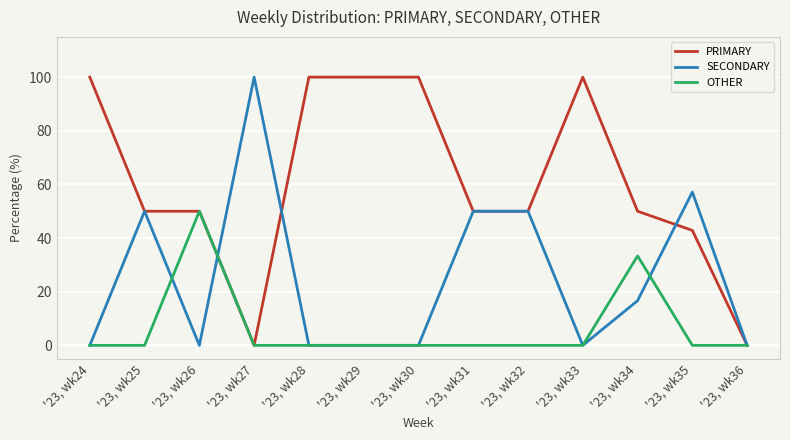

What is the total value across all series at '23, wk35?

100.0